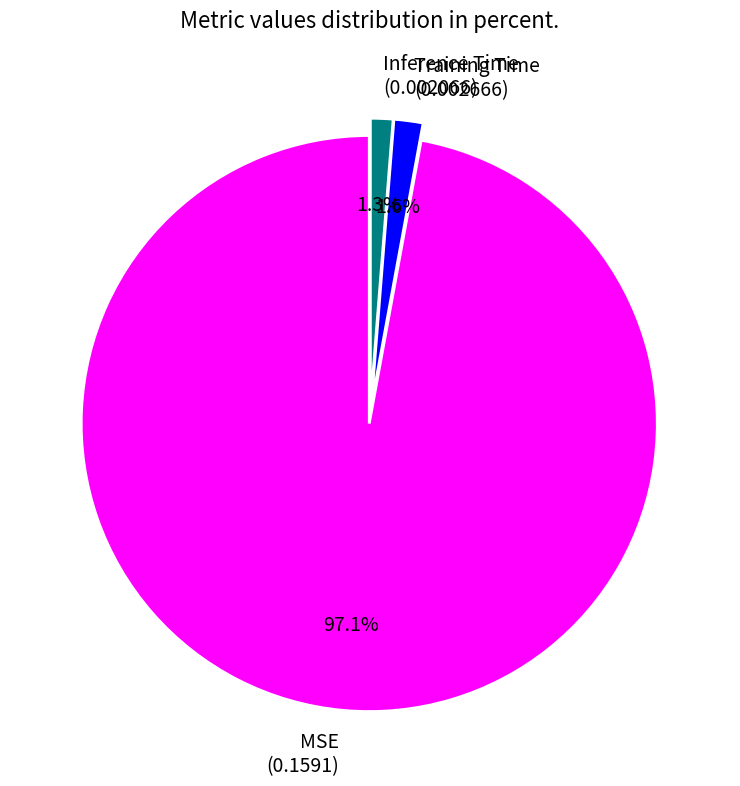

Is it true that Training Time is 12% of the pie?

False